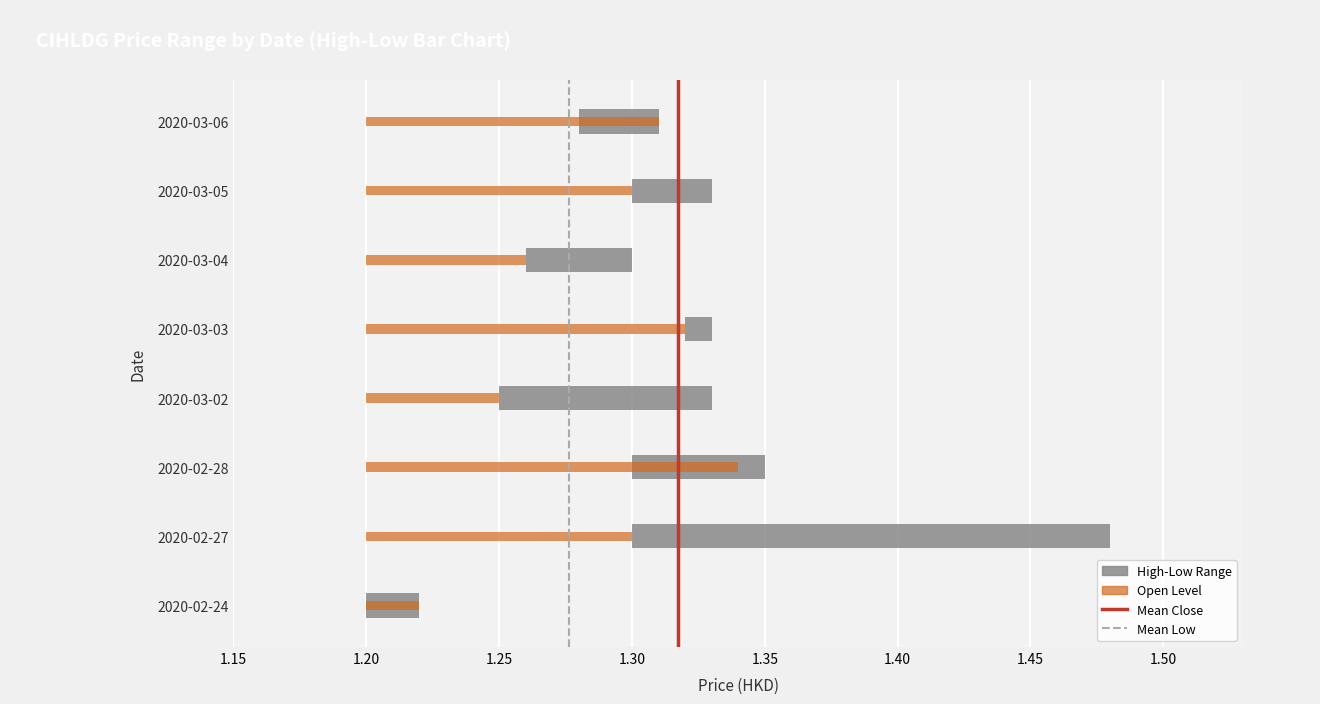

Is it true that Mean Low equals 0 at 1.15?

False